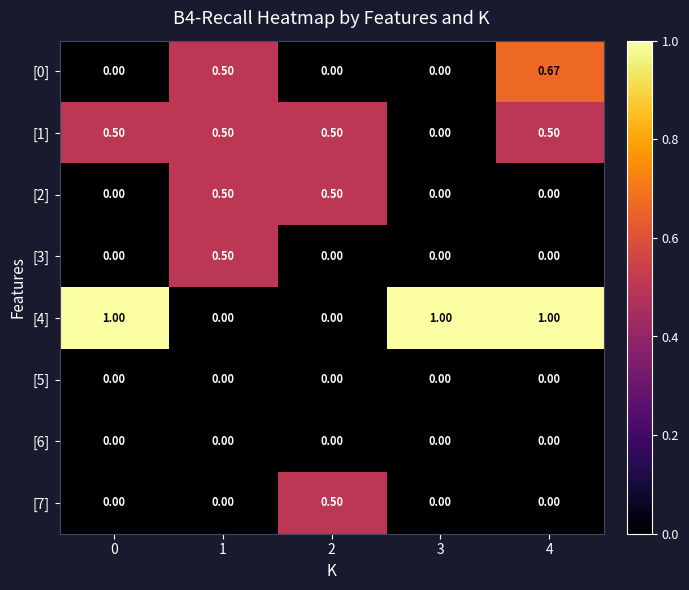

Which series changed the most between 3 and 4?

[0]